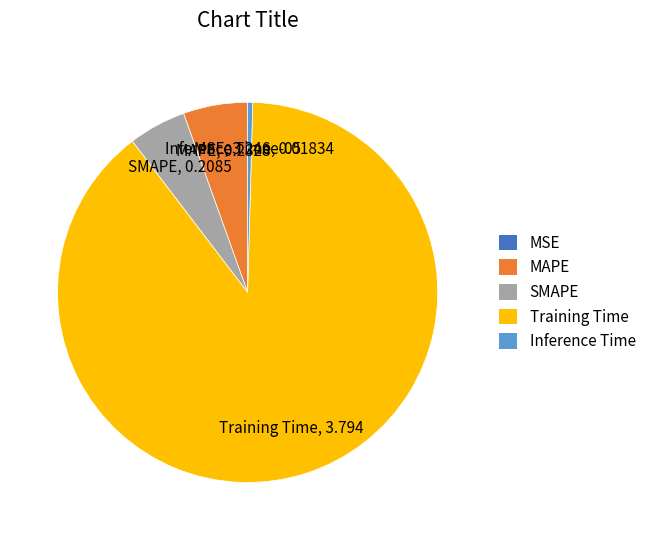

What is the majority slice?

Training Time